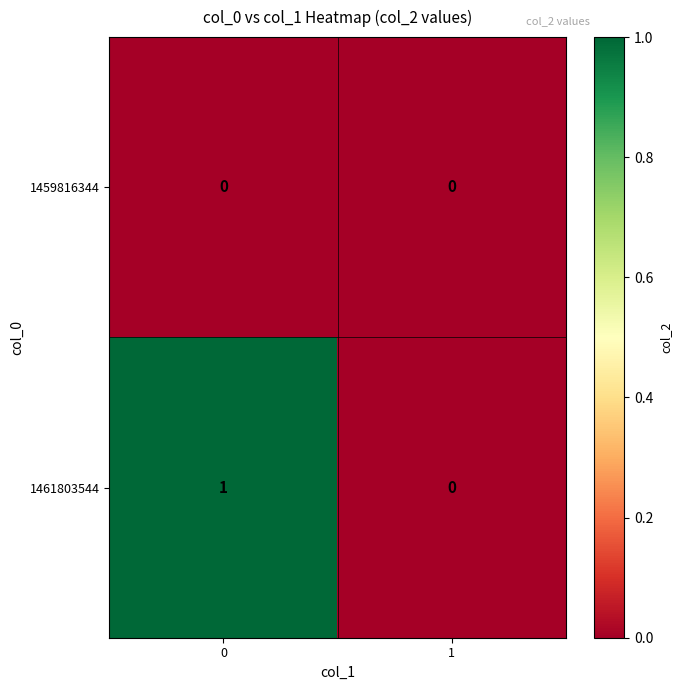

How many series are shown in this chart?

2